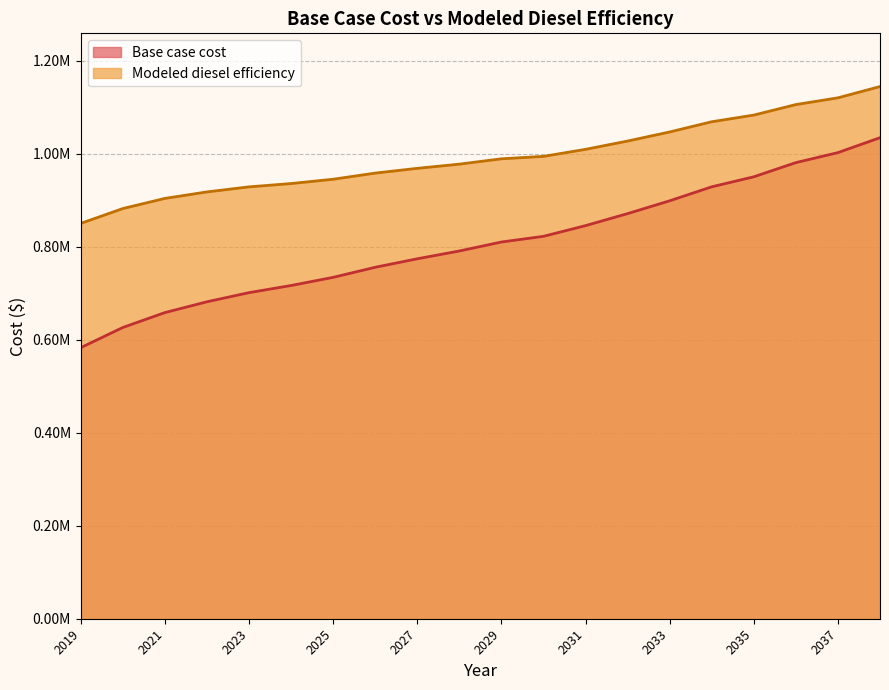

True or false: Base case cost and Modeled diesel efficiency intersect in this chart.

False